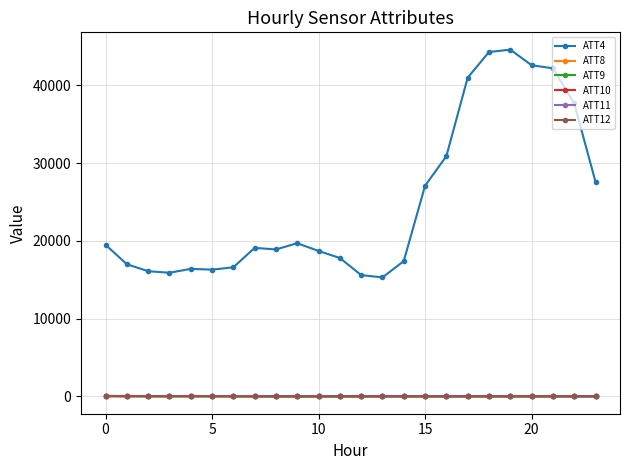

At how many categories does at least one series exceed 7777?

24